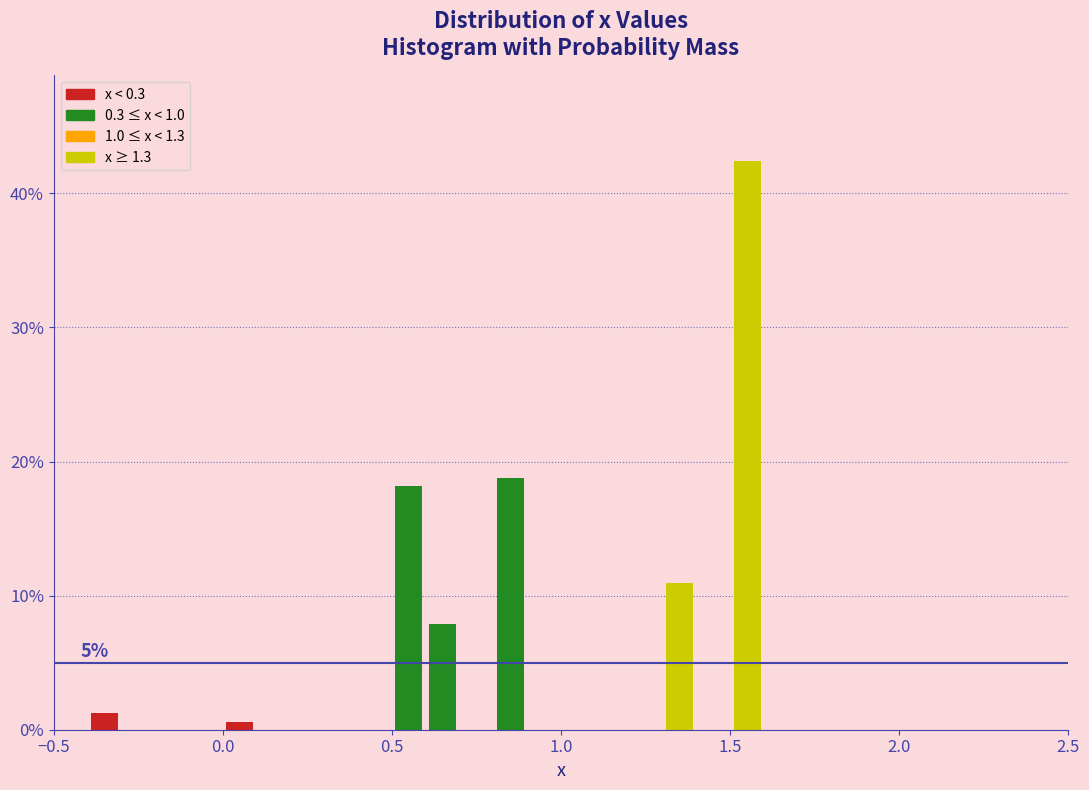

Read against the x-axis, roughly where is the centre of the tallest bar?

1.55